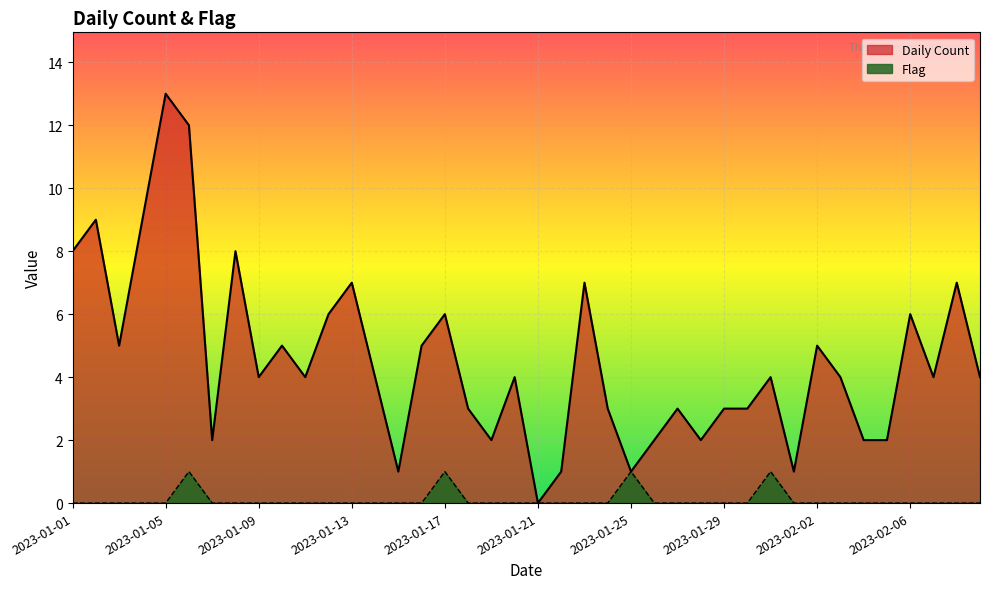

True or false: Daily Count has a value of 3 at 2023-01-30.

True